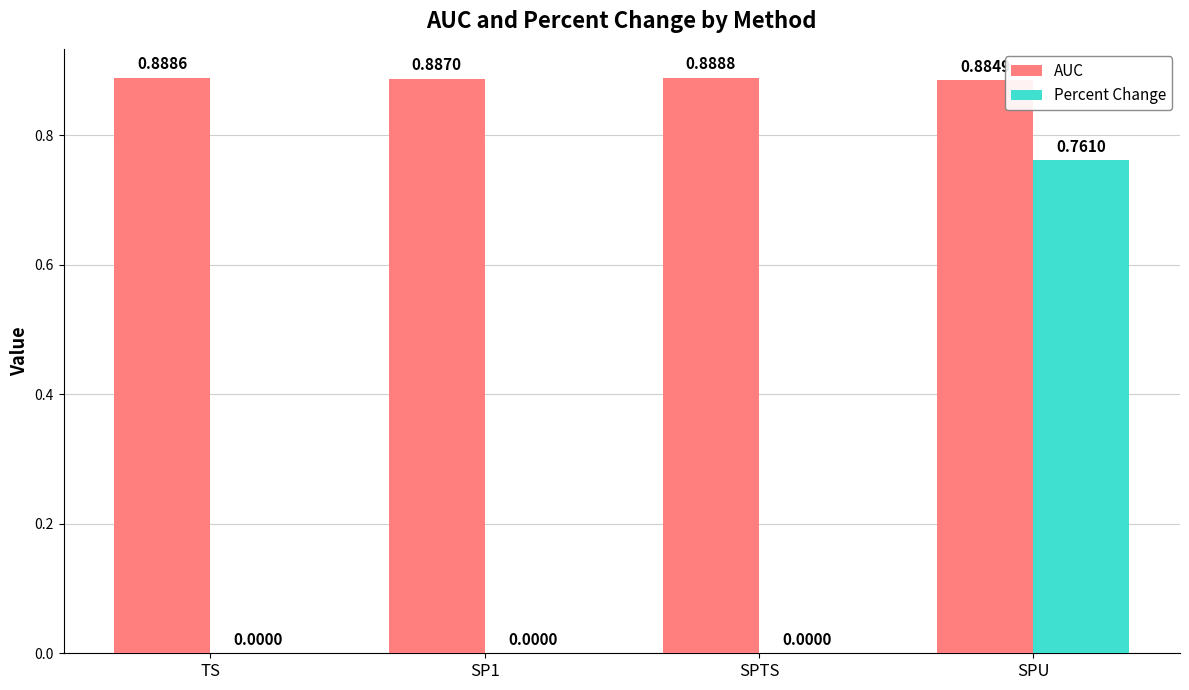

Is the value of AUC at TS greater than the value of Percent Change at SP1?

Yes